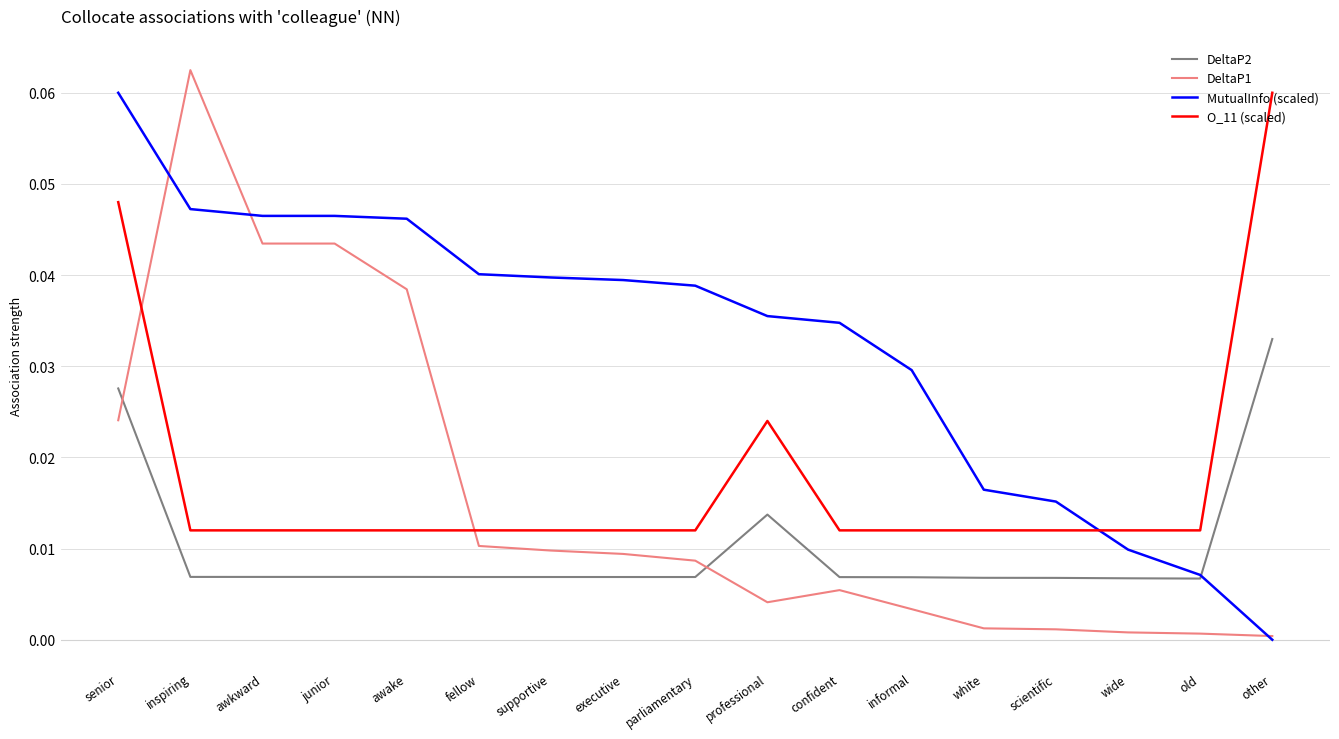

Does the chart display data point markers on the line(s)?

No